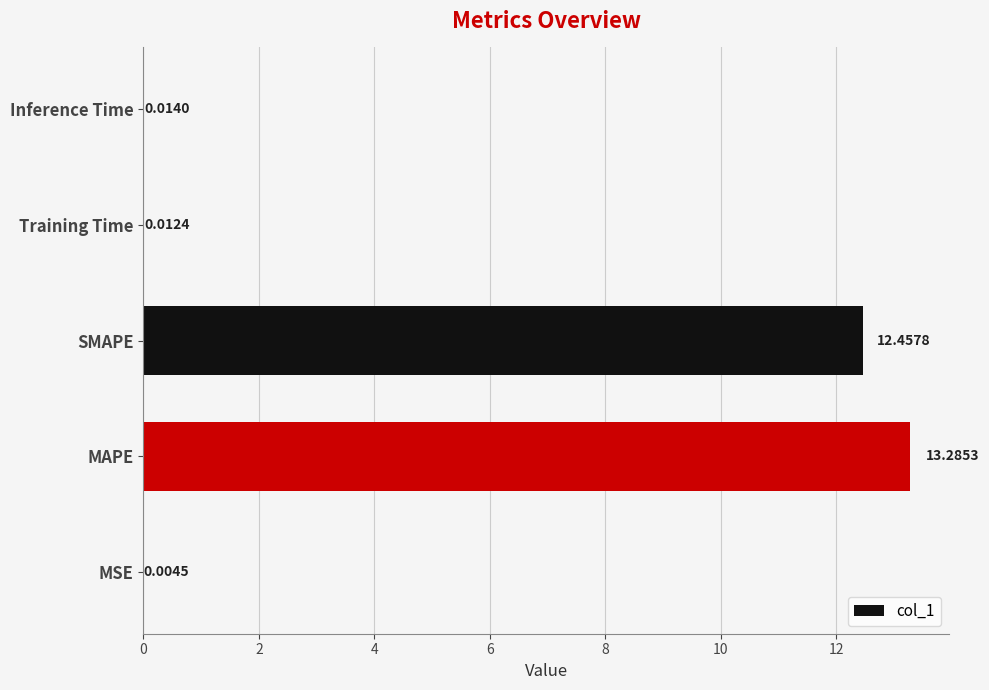

What is the change in value from MAPE to Training Time?

-13.3